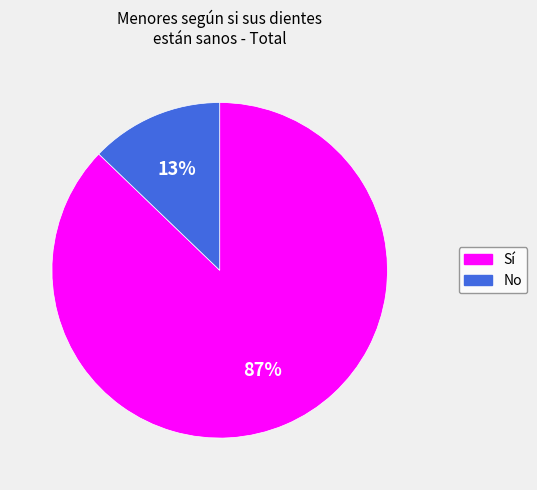

Between Sí and No, which is larger?

Sí